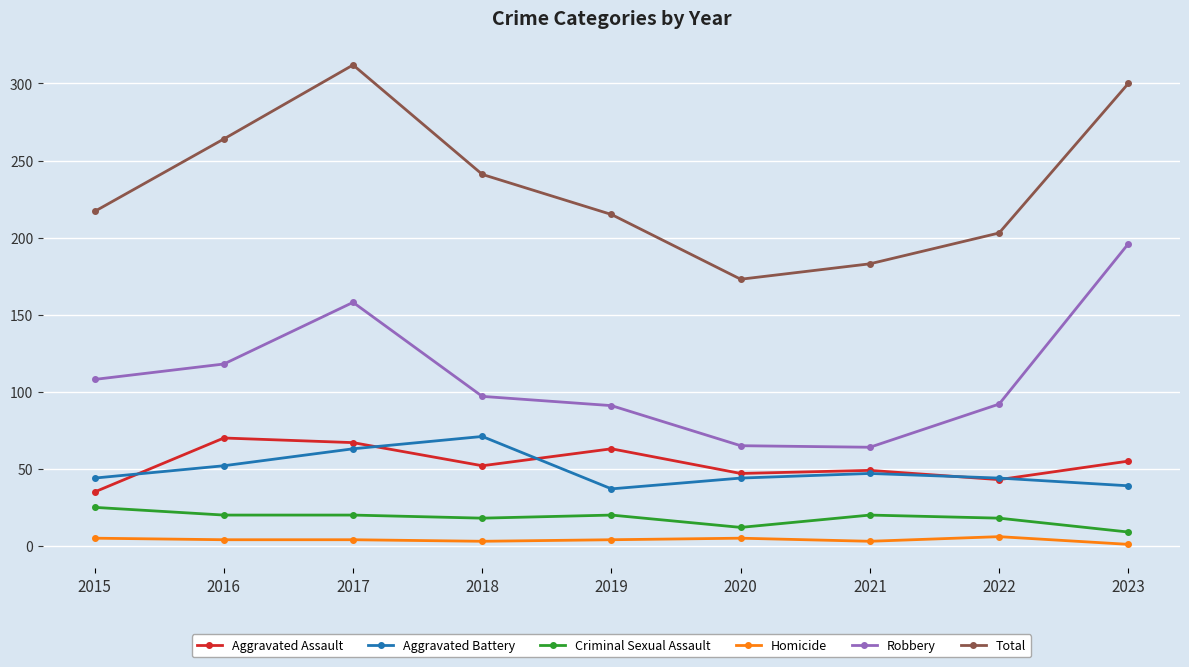

Where is the first local maximum for Aggravated Assault?

2016